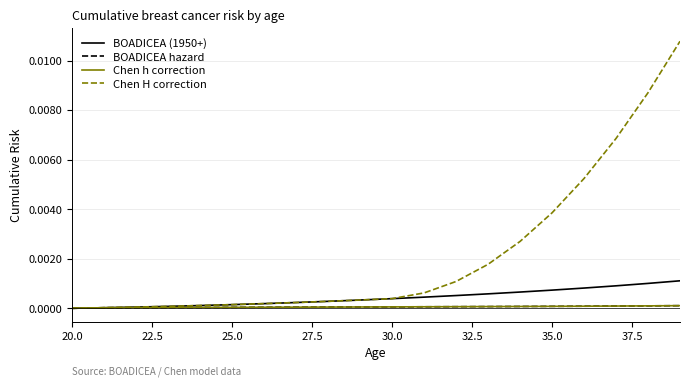

True or false: Chen h correction and Chen H correction cross at least once.

False